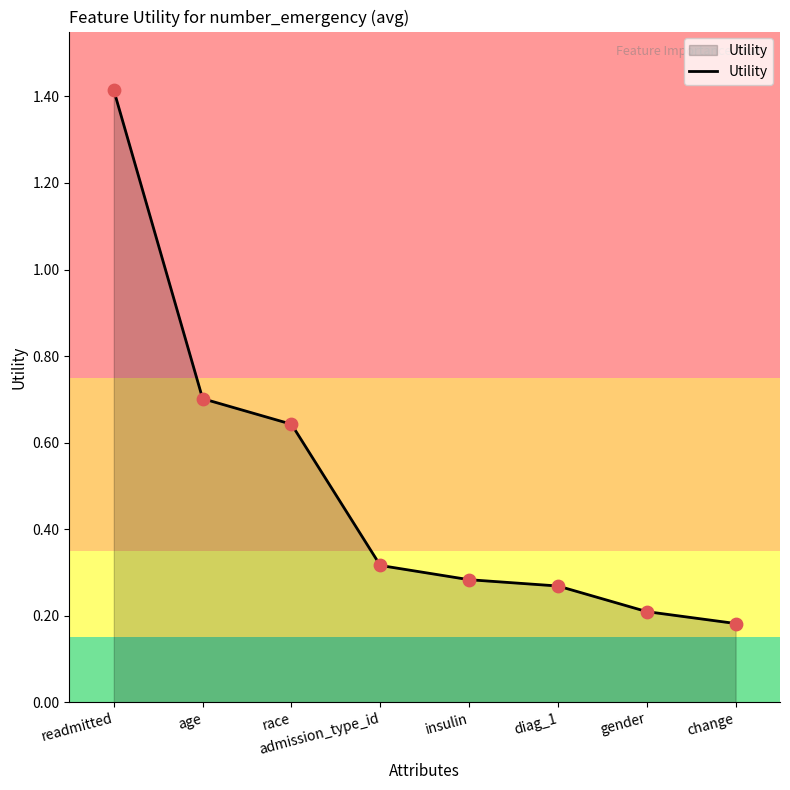

Between gender and insulin, which is larger?

insulin